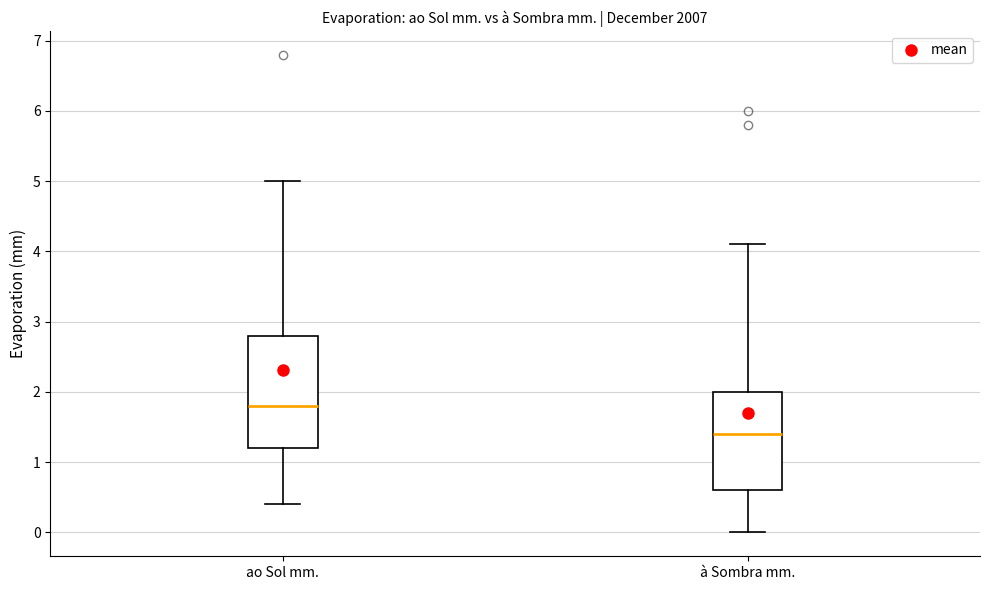

Reading left to right, read every box against the y-axis: the position of its median line, the range the box covers, and the ends of its whiskers. The values are not printed on the chart, so give them approximately, as read against the axis.

ao Sol mm.: median 1.8, box 1.2 to 2.8, whiskers 0.4 to 5.0
à Sombra mm.: median 1.4, box 0.6 to 2.0, whiskers 0.0 to 4.1